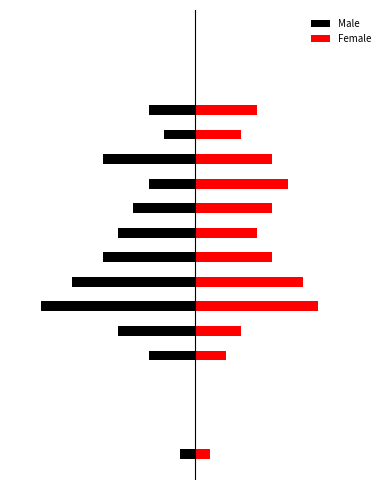

What are all the series names shown in the legend?

Male, Female